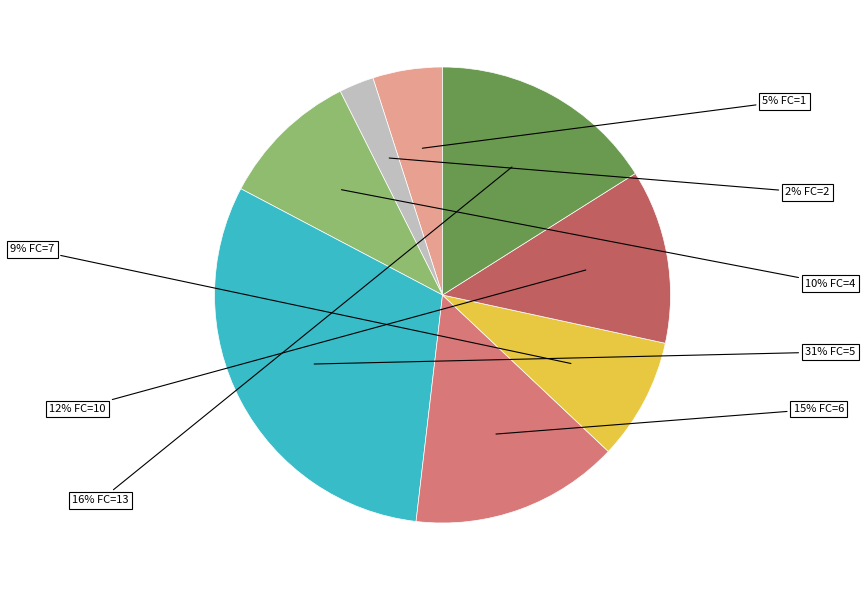

To the nearest percent, what is the average slice percentage?

12%